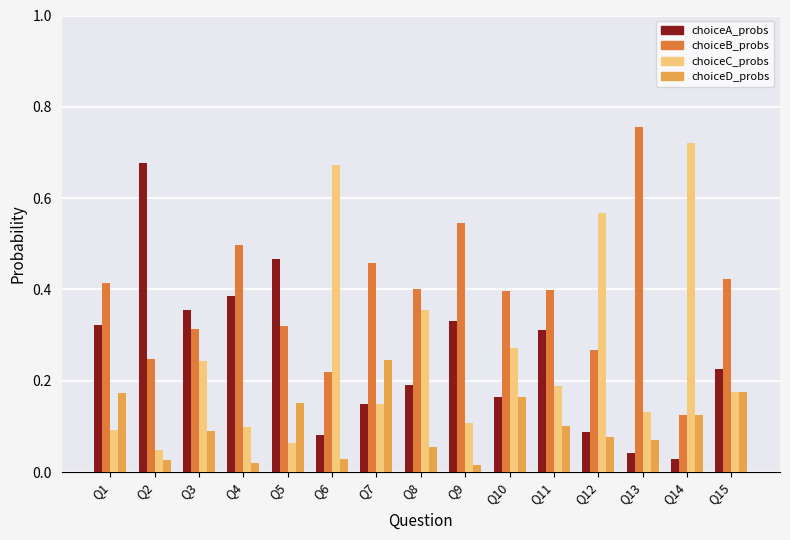

Rank the series by their maximum value, from highest to lowest.

choiceB_probs, choiceC_probs, choiceA_probs, choiceD_probs